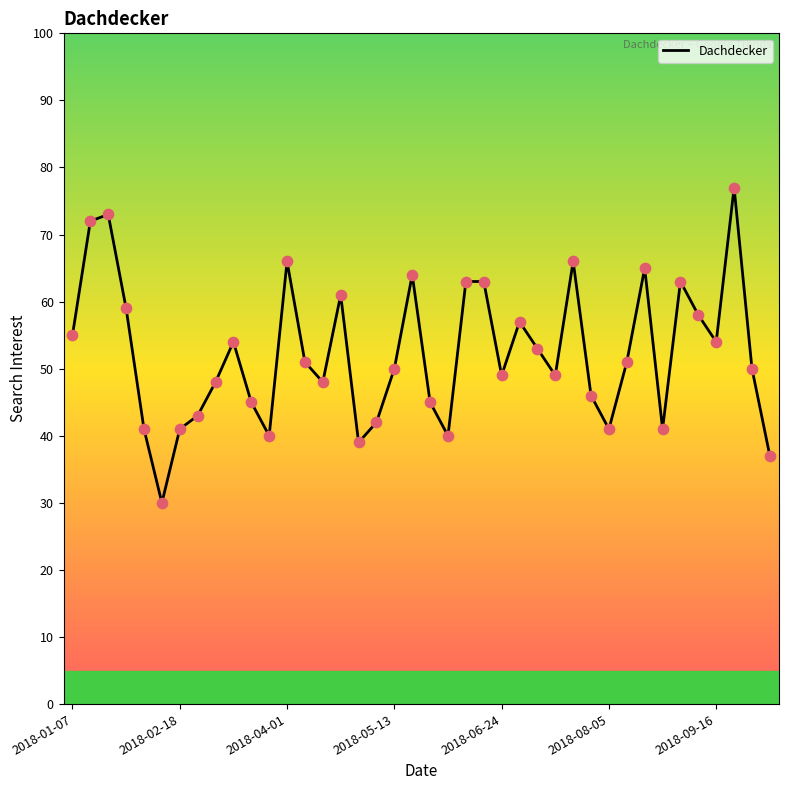

What is the difference between the maximum and minimum values?

47